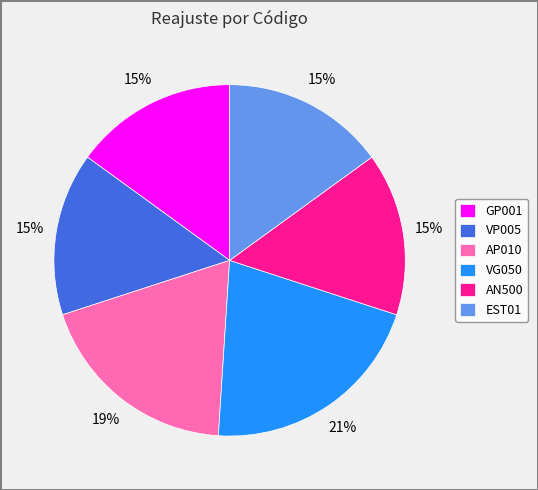

Which category has the biggest portion of the pie?

VG050